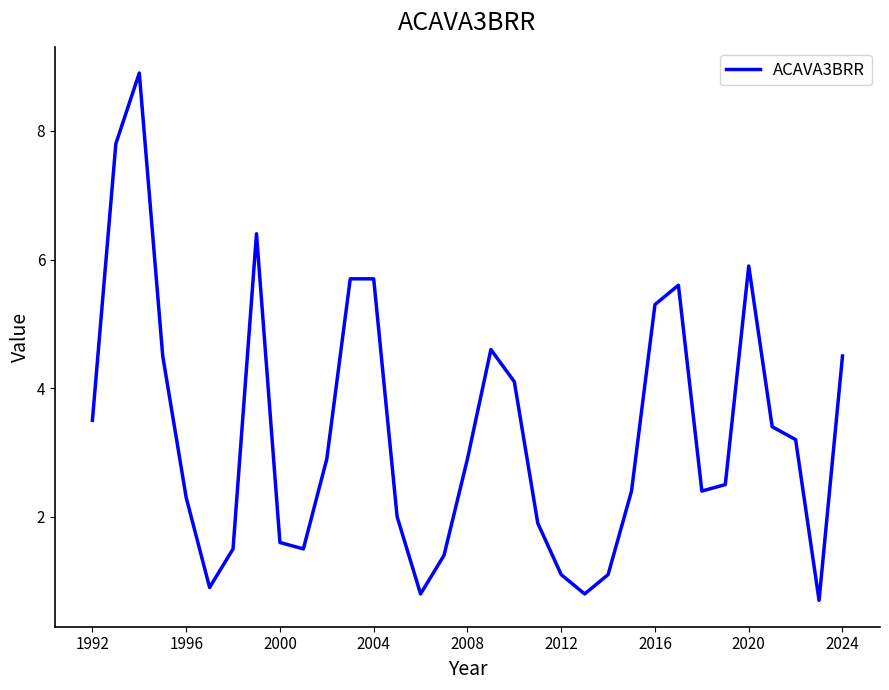

What is the smallest value displayed?

0.7